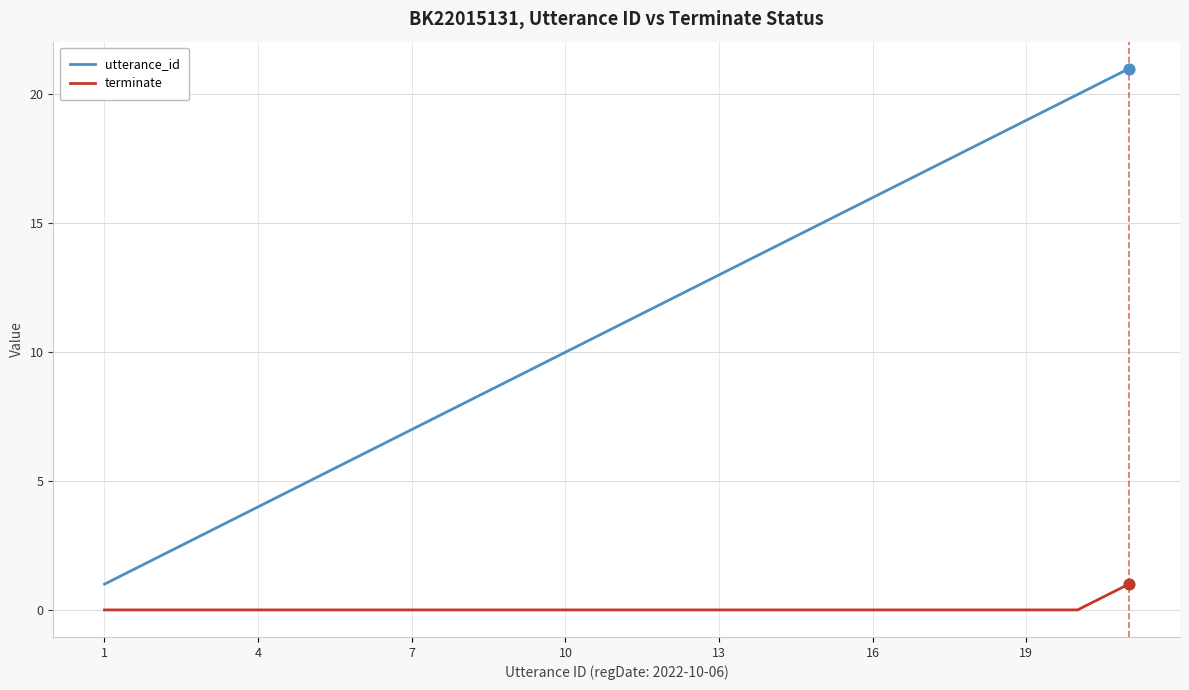

Which series has the widest spread of values?

utterance_id